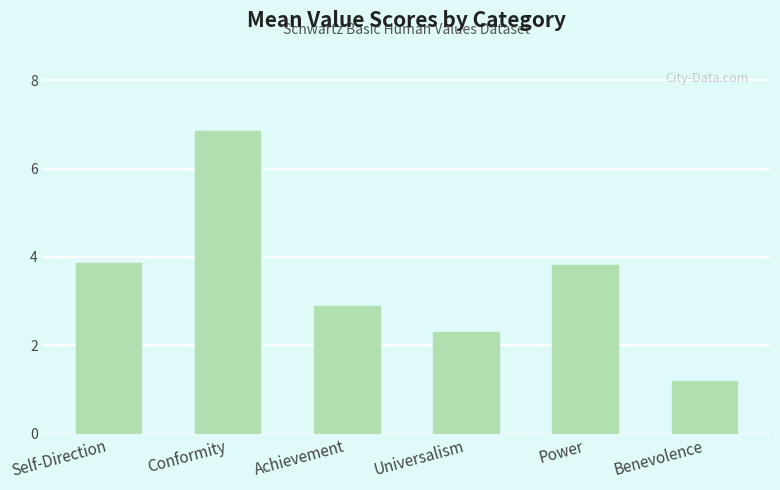

Does the chart contain stacked bars?

No